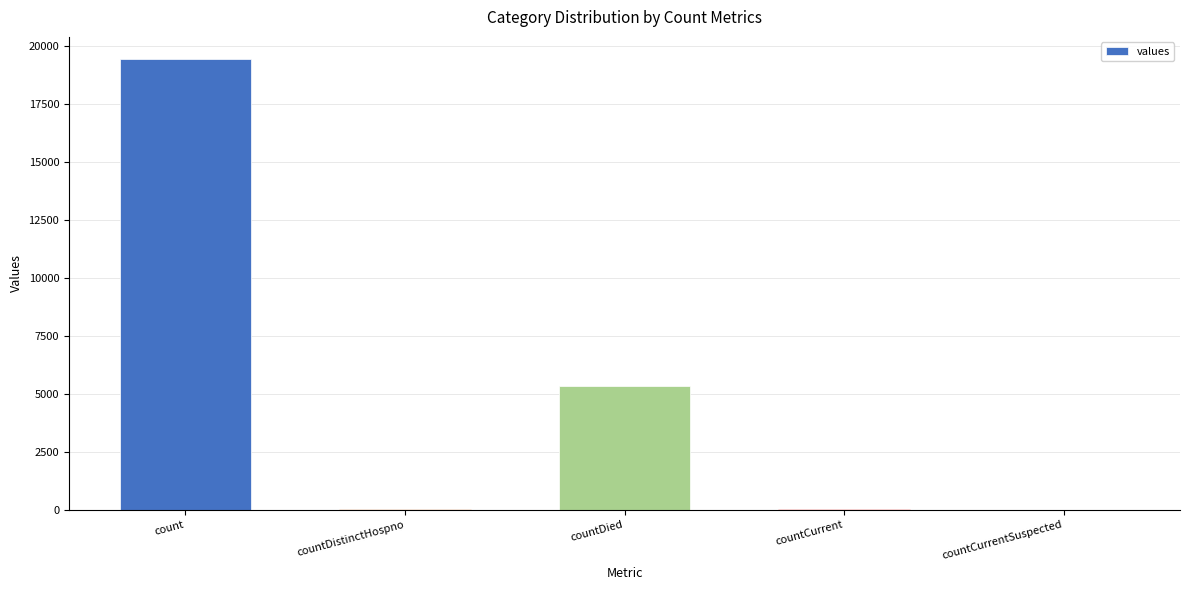

What is the change in value from countDistinctHospno to countCurrentSuspected?

-38